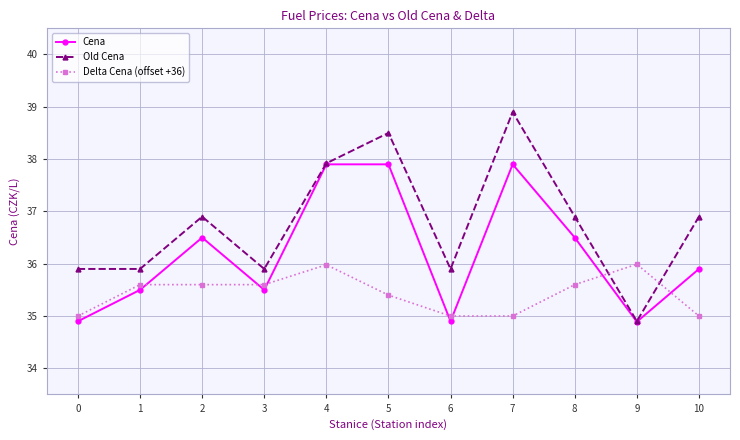

List the series in order of their overall mean, lowest first.

Delta Cena (offset +36), Cena, Old Cena